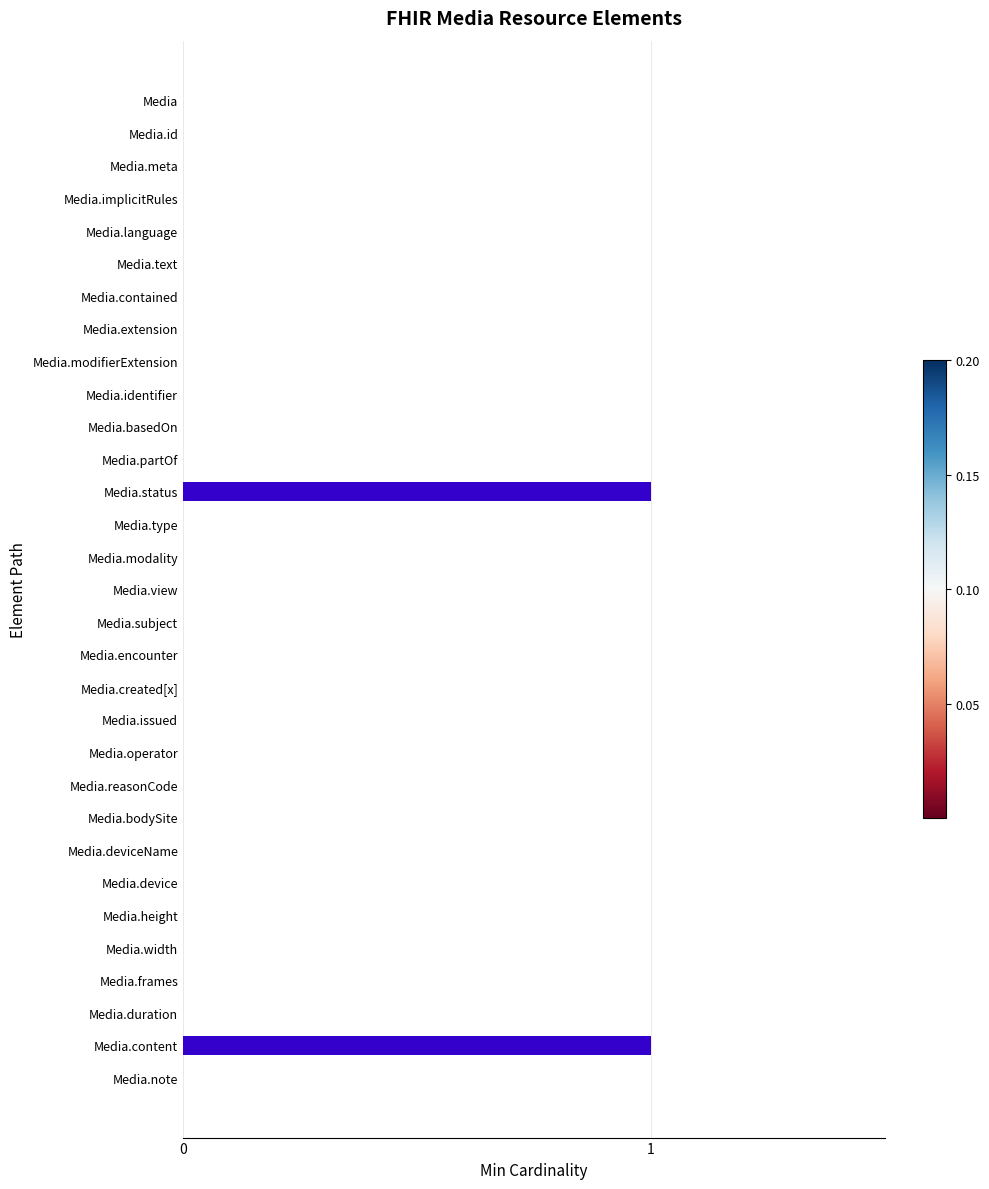

The chart shows a value of -1 at Media.reasonCode. True or false?

False